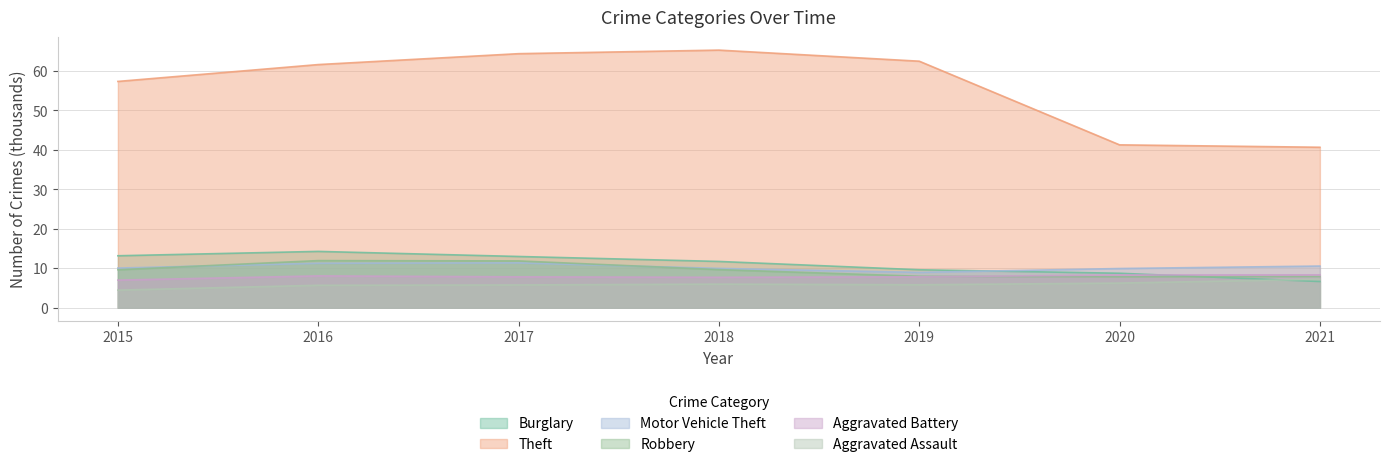

Reading left to right, extract all data points from this chart.

Burglary: 13.2	14.3	13.0	11.7	9.6	8.8	6.7
Theft: 57.3	61.6	64.4	65.3	62.5	41.3	40.7
Motor Vehicle Theft: 10.1	11.3	11.4	10.0	9.0	10.0	10.6
Robbery: 9.6	12.0	11.9	9.7	8.0	7.9	7.9
Aggravated Battery: 7.0	8.1	7.8	7.7	7.9	8.3	8.3
Aggravated Assault: 4.5	5.7	5.8	6.0	5.8	6.3	7.2